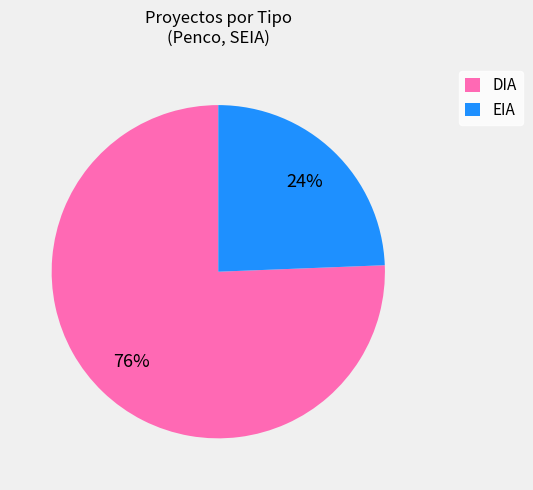

Approximately how many times larger is the value at EIA compared to DIA?

0.3